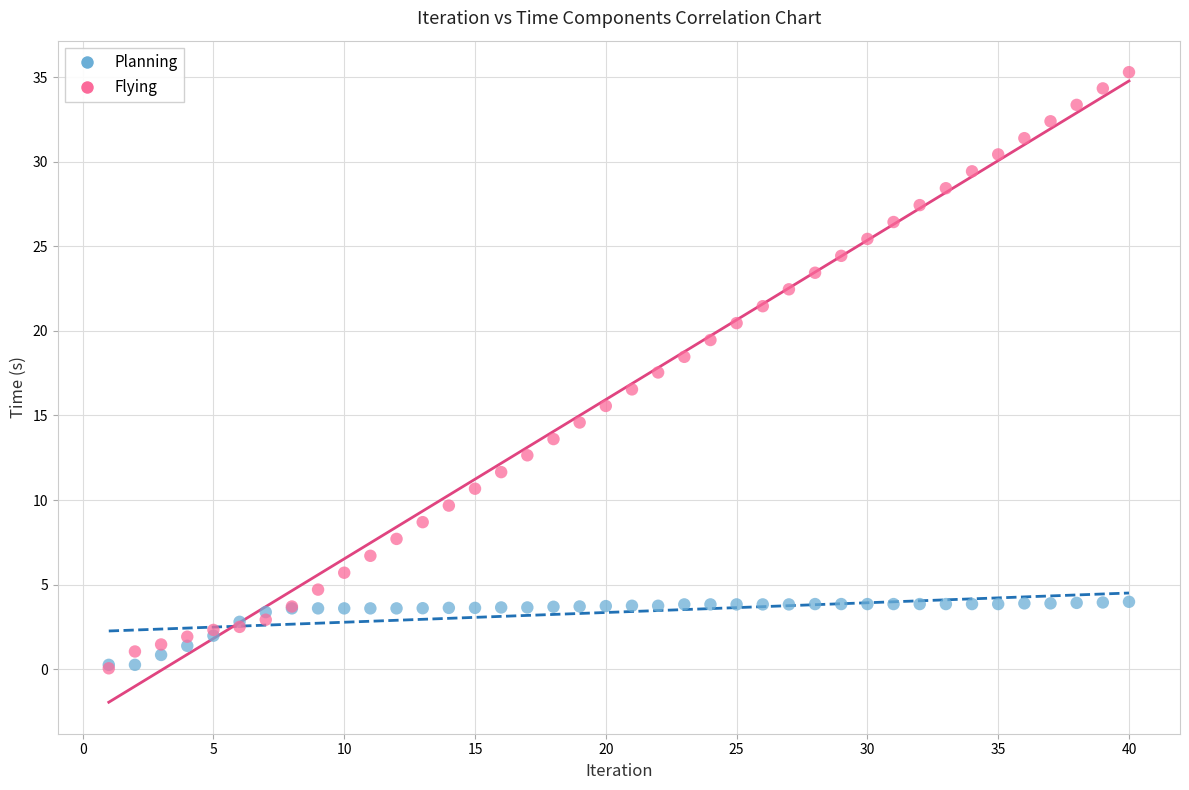

What are all the series names shown in the legend?

Planning, Flying